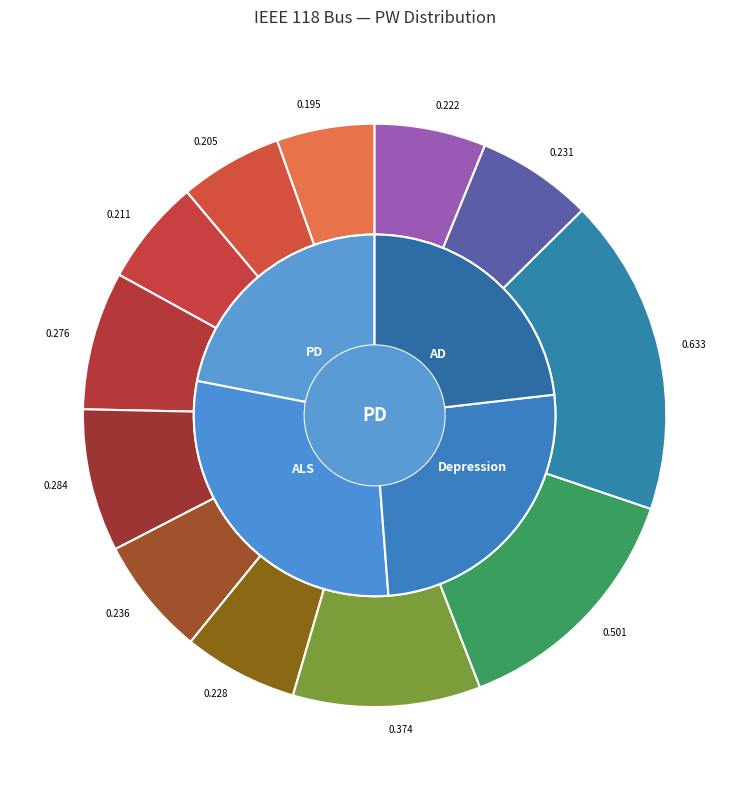

What is the smallest slice in the pie chart?

0.195255192